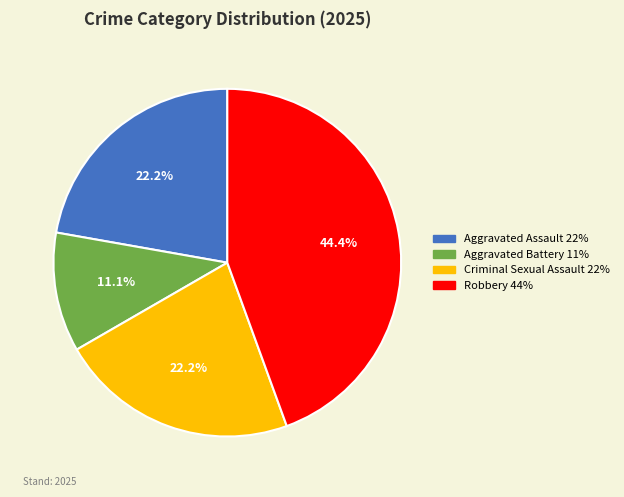

Is the sum of Aggravated Battery and Robbery greater than half?

Yes